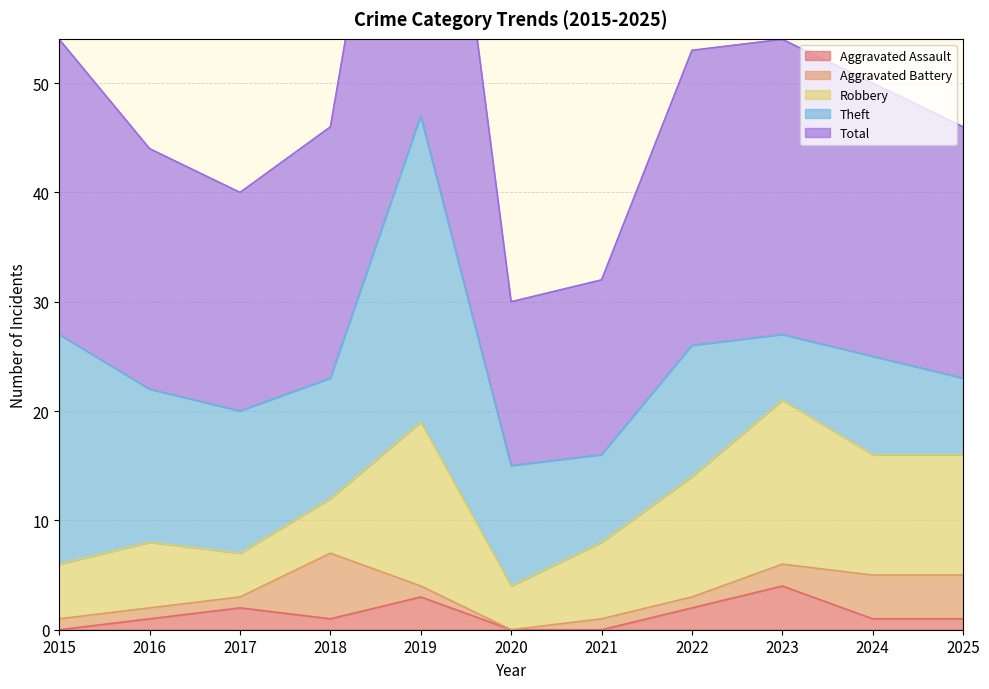

What is the minimum value for Theft?

6